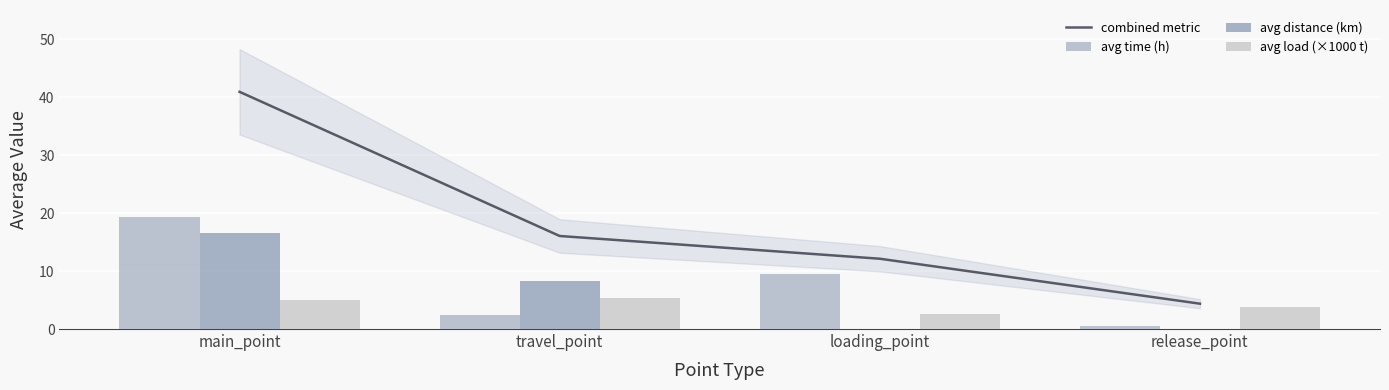

Reading left to right, list all the values displayed in this chart.

combined metric: main_point=40.9	travel_point=16.0	loading_point=12.1	release_point=4.4
avg time (h): main_point=19.3	travel_point=2.5	loading_point=9.6	release_point=0.5
avg distance (km): main_point=16.6	travel_point=8.3	loading_point=0.0	release_point=0.0
avg load (×1000 t): main_point=5.1	travel_point=5.3	loading_point=2.6	release_point=3.9